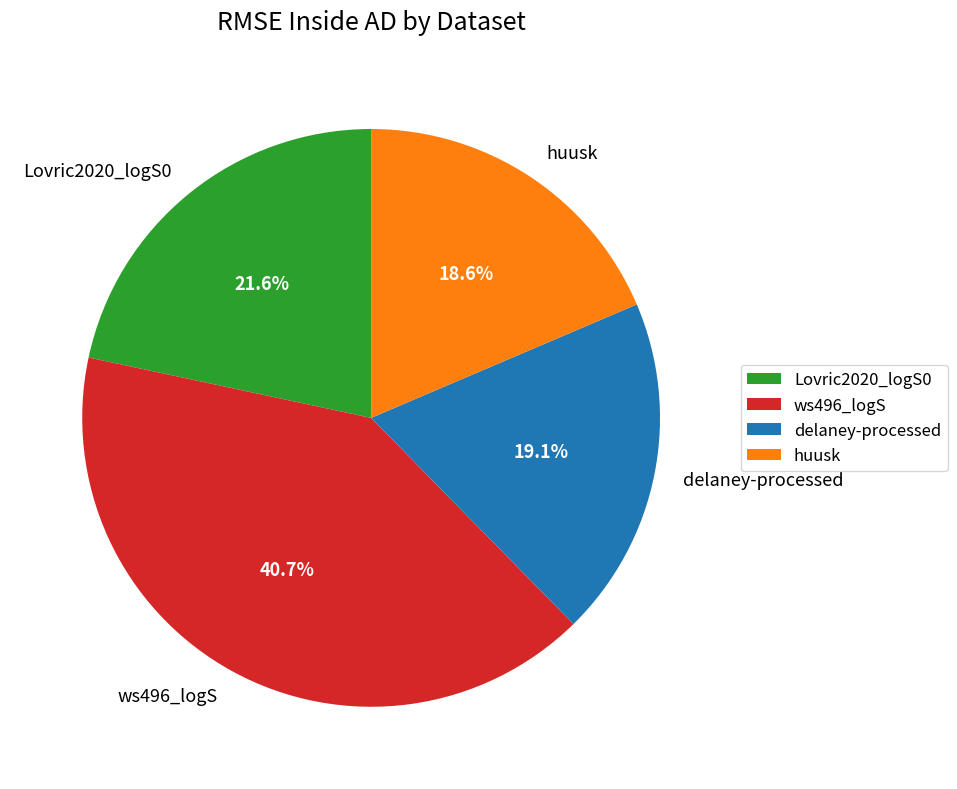

Between huusk and ws496_logS, which is larger?

ws496_logS